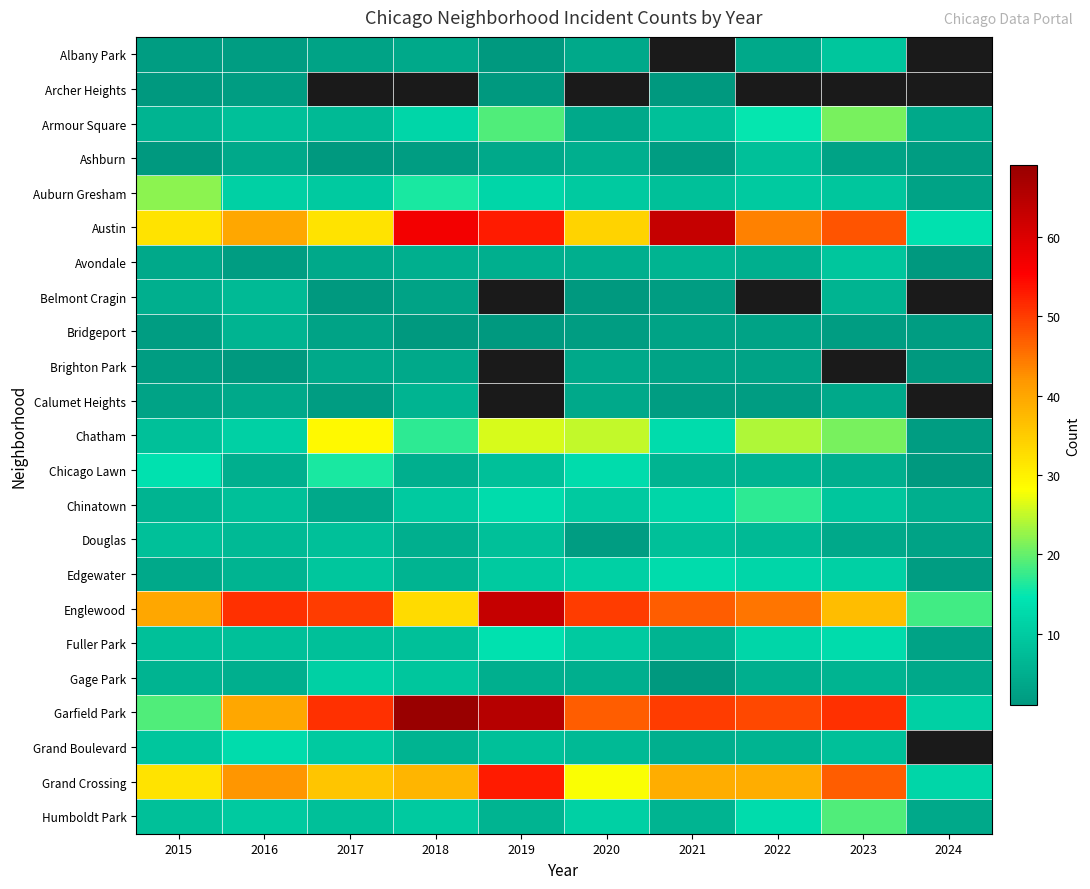

What is the difference between the second highest and minimum values in the Brighton Park series?

3.0